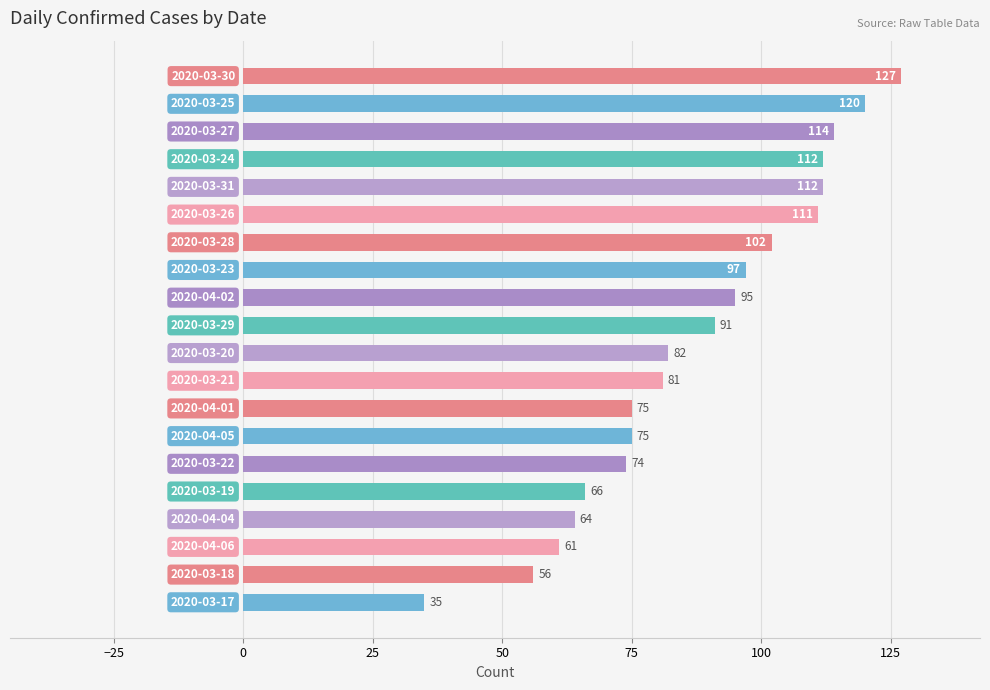

What is the value of the 16th bar from the top?

66